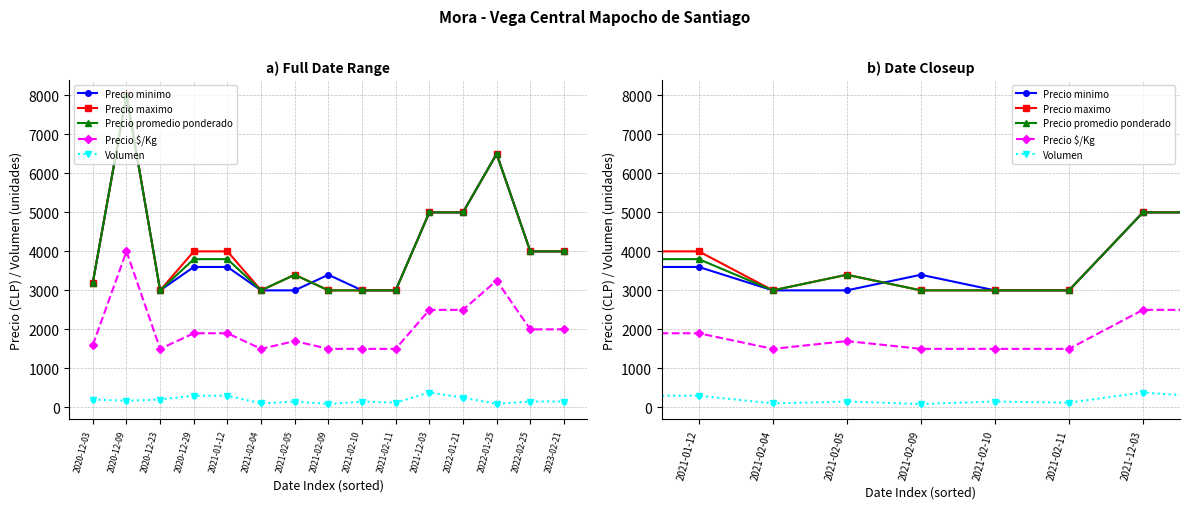

What is the total value across all series at 2021-12-03?

17880